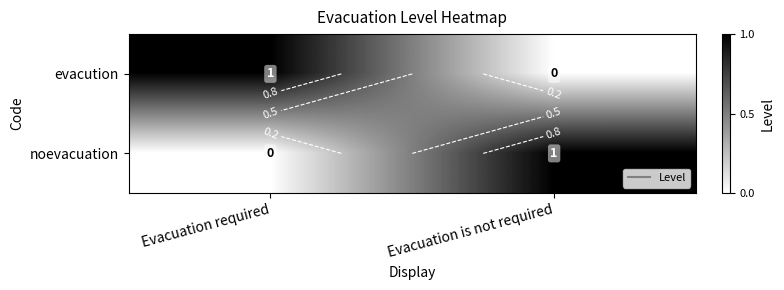

Is the value of noevacuation at Evacuation required greater than the value of evacution at Evacuation required?

No